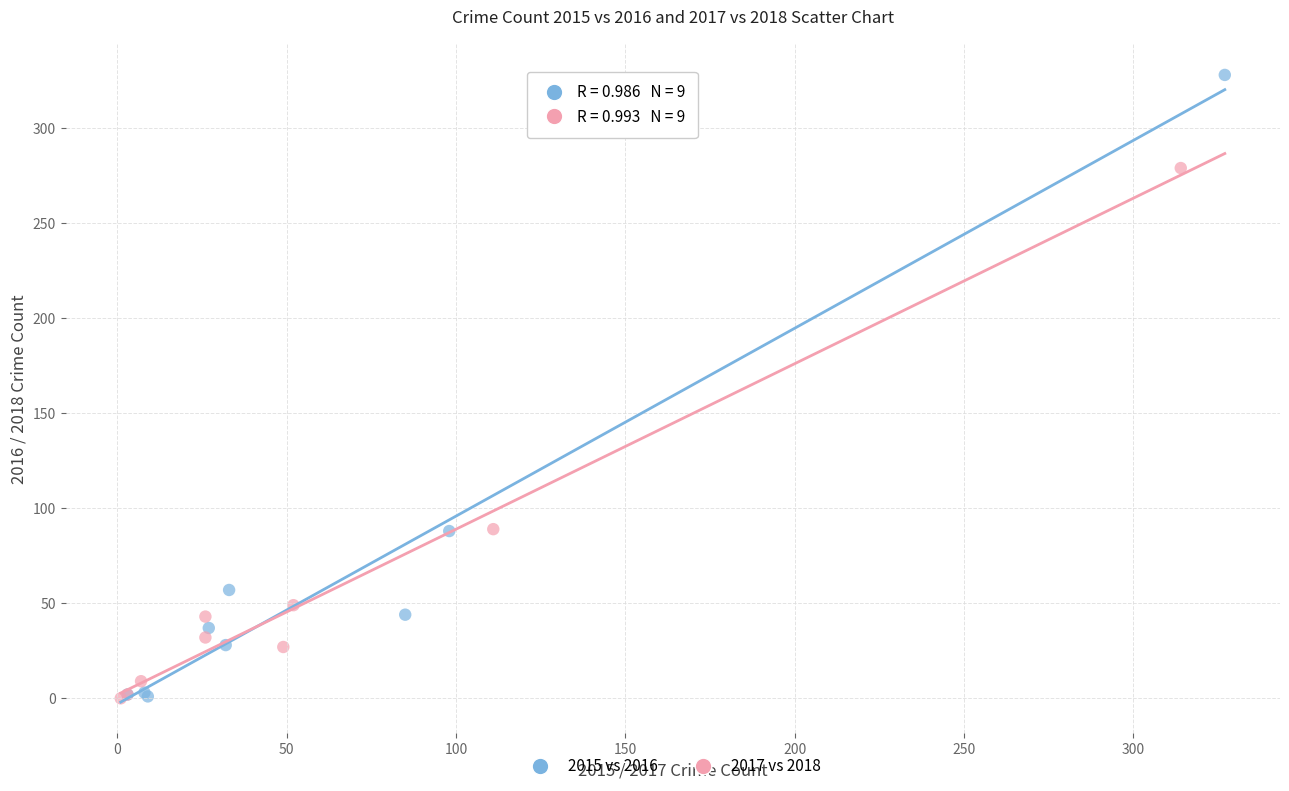

Which series contains the highest Y value?

2015 vs 2016